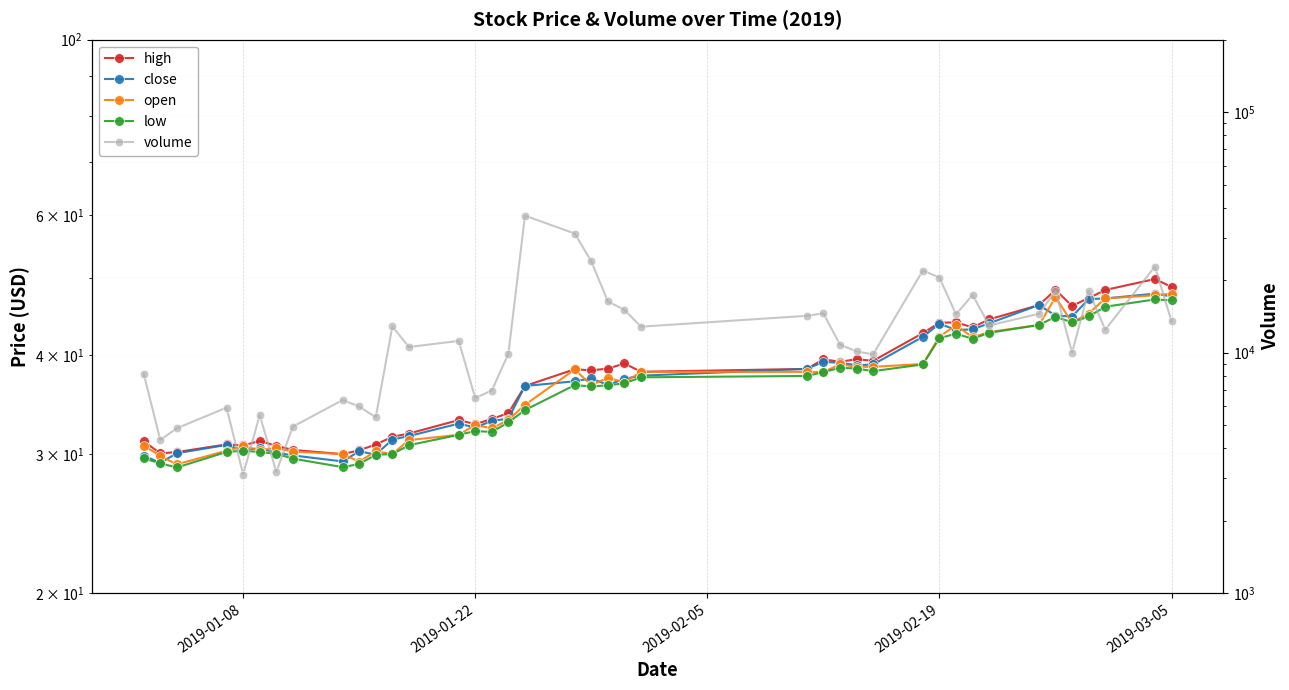

What is the maximum value for open?

47.8